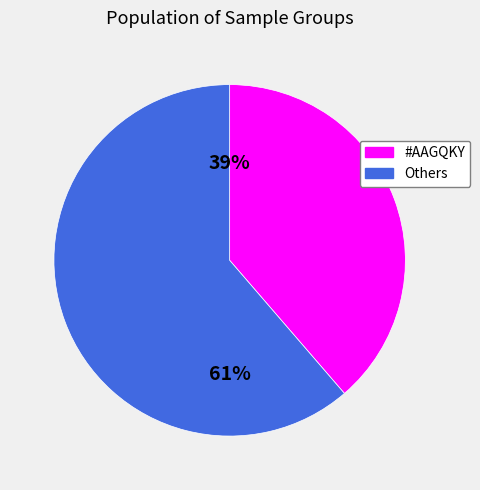

Does any single category account for the majority?

Yes